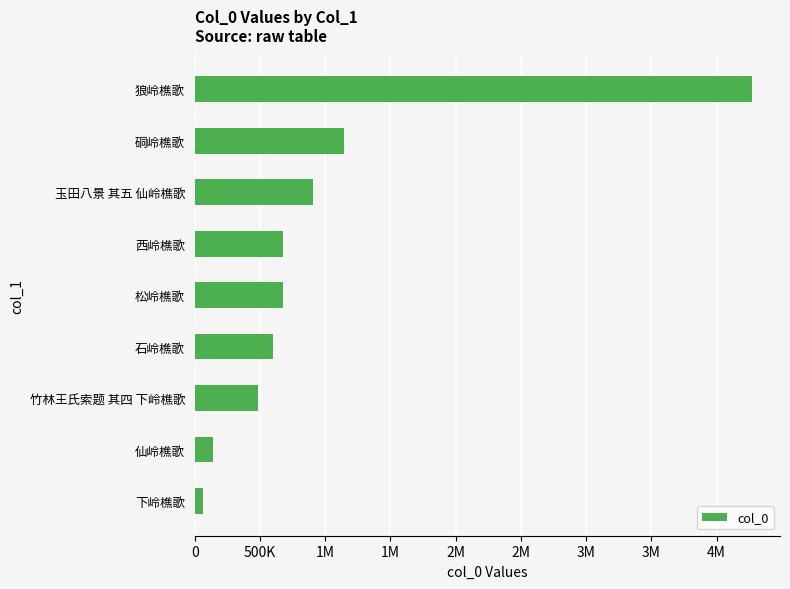

What is the difference between the maximum and minimum values?

4212306